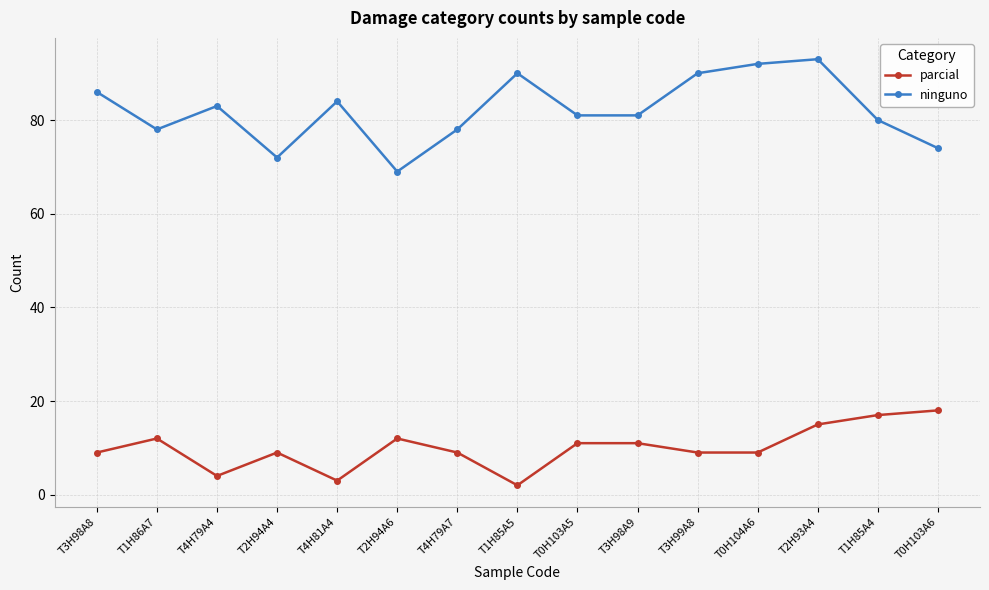

Which series has the widest spread of values?

ninguno